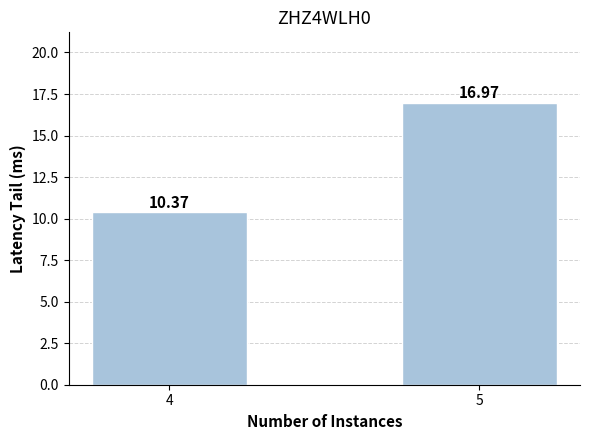

What is the value of the 1st bar from the left?

10.4